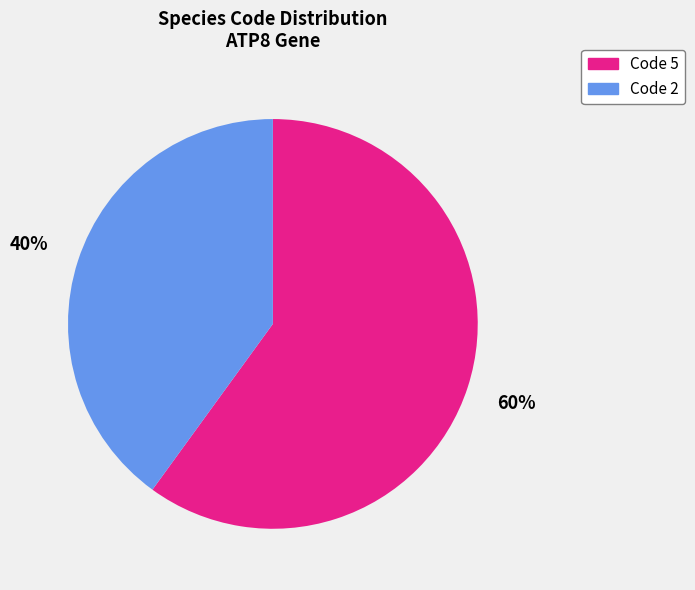

To the nearest percent, what is the difference between the largest and smallest slice percentages?

20%